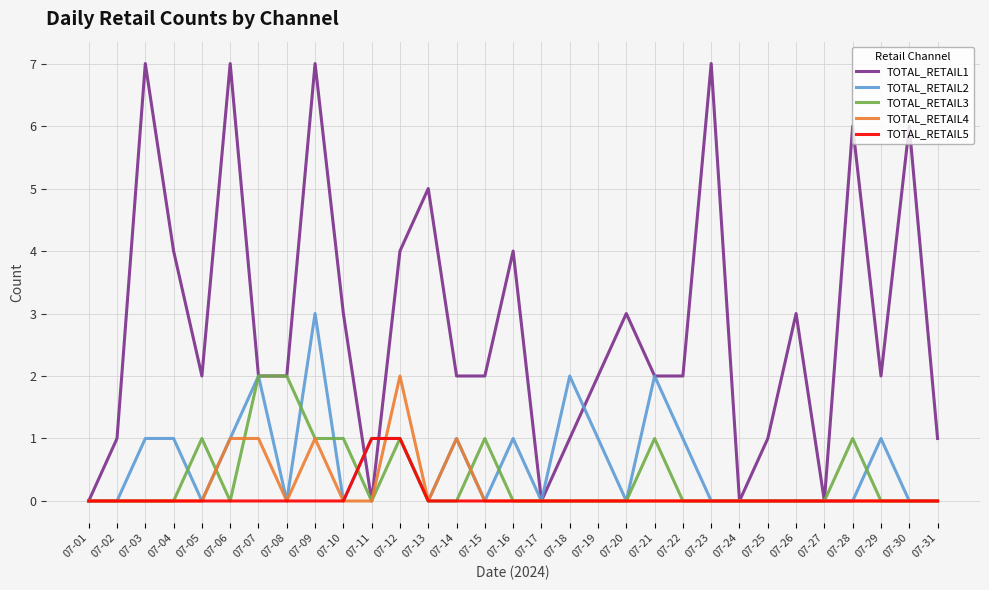

Reading right to left, transcribe all the data shown in this chart.

TOTAL_RETAIL1: 1	6	2	6	0	3	1	0	7	2	2	3	2	1	0	4	2	2	5	4	0	3	7	2	2	7	2	4	7	1	0
TOTAL_RETAIL2: 0	0	1	0	0	0	0	0	0	1	2	0	1	2	0	1	0	1	0	1	1	0	3	0	2	1	0	1	1	0	0
TOTAL_RETAIL3: 0	0	0	1	0	0	0	0	0	0	1	0	0	0	0	0	1	0	0	1	0	1	1	2	2	0	1	0	0	0	0
TOTAL_RETAIL4: 0	0	0	0	0	0	0	0	0	0	0	0	0	0	0	0	0	1	0	2	0	0	1	0	1	1	0	0	0	0	0
TOTAL_RETAIL5: 0	0	0	0	0	0	0	0	0	0	0	0	0	0	0	0	0	0	0	1	1	0	0	0	0	0	0	0	0	0	0